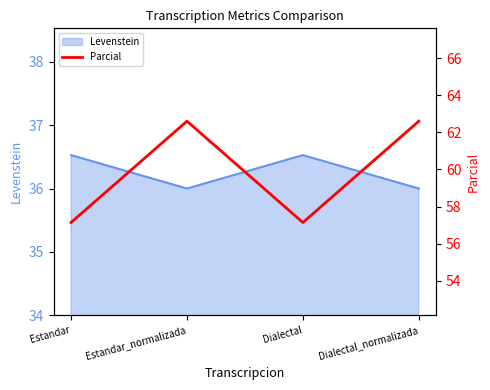

What is the maximum value for Levenstein?

36.5